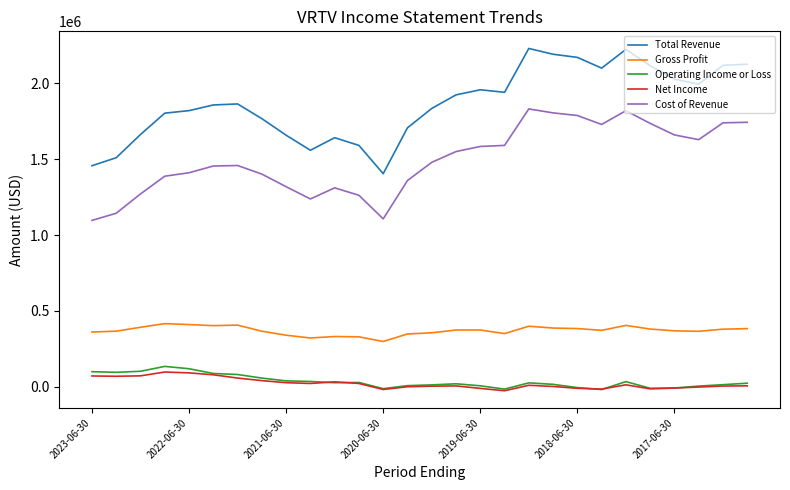

True or false: Cost of Revenue has more than 2 points higher than both neighbors.

True